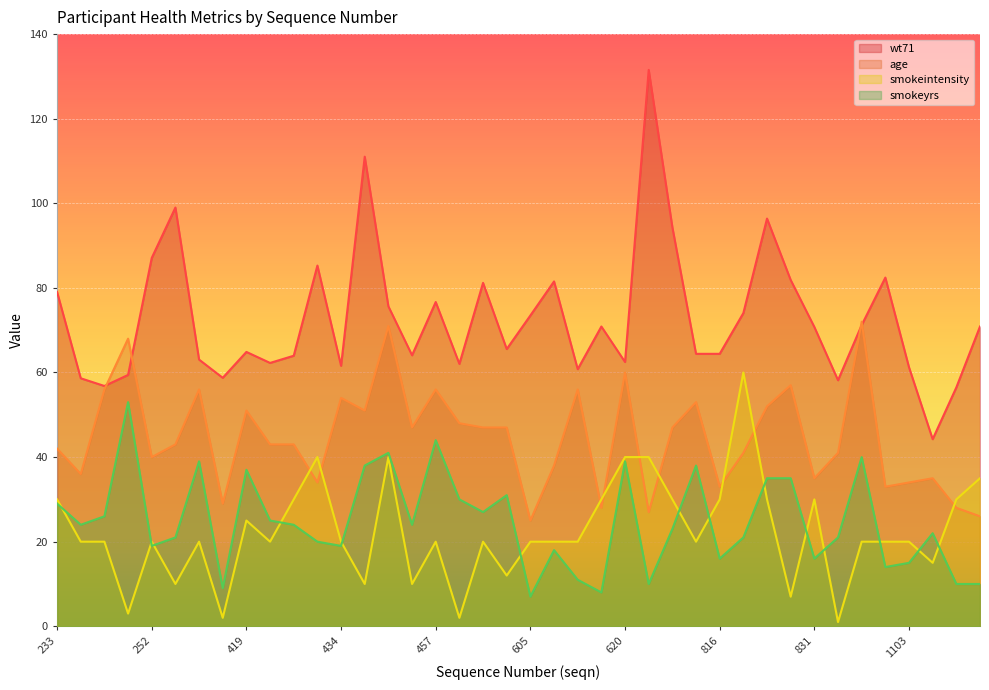

At which label is wt71 closest to 87?

252